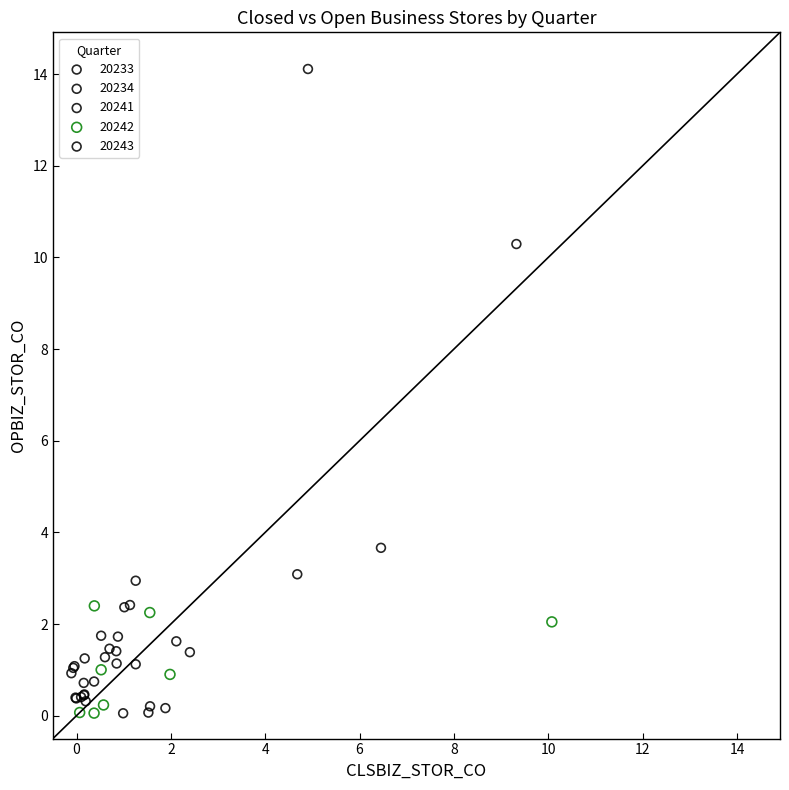

Which series reaches the maximum Y coordinate?

20233